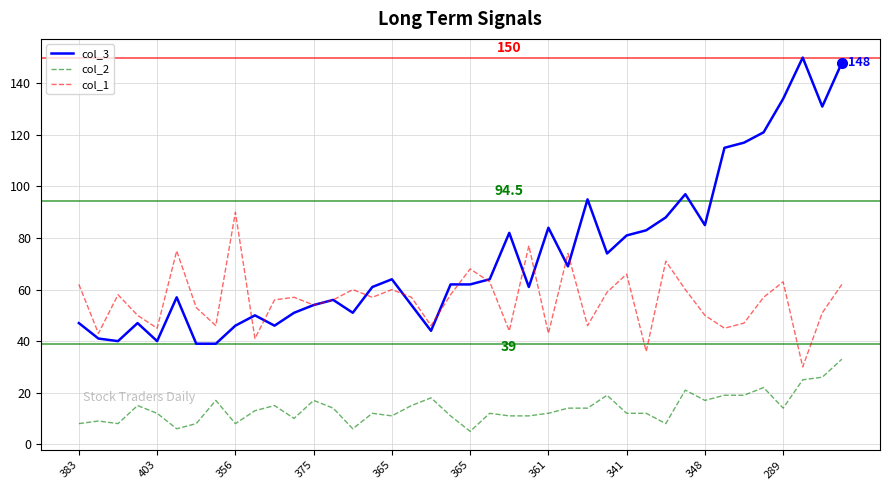

True or false: col_3 and col_2 cross at least once.

False